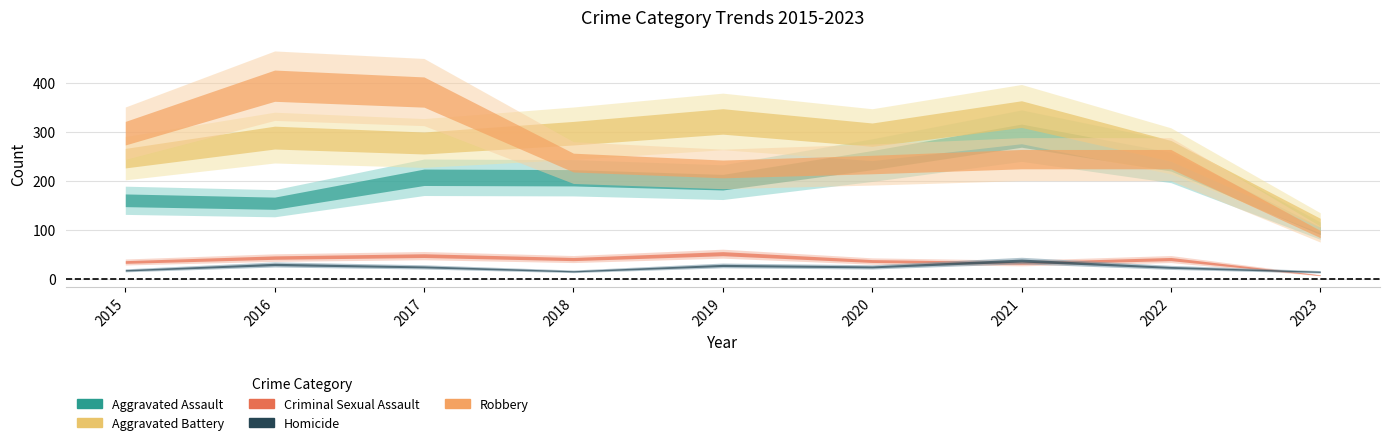

What is the value of the Aggravated Battery point at the 2nd from the left?

288